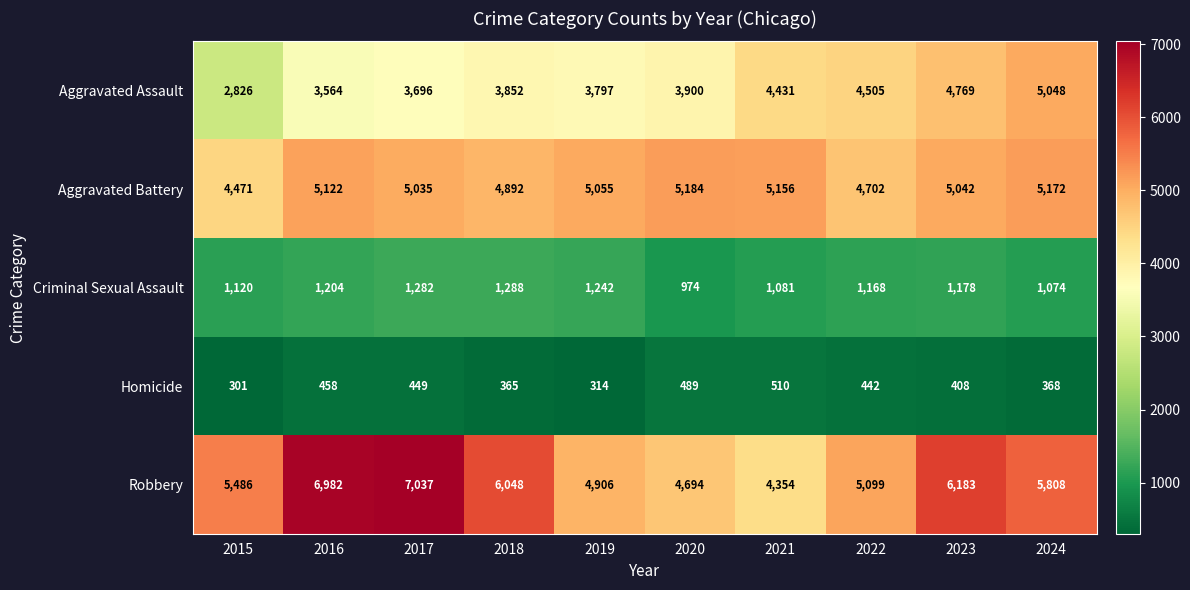

How many series are shown in this chart?

5